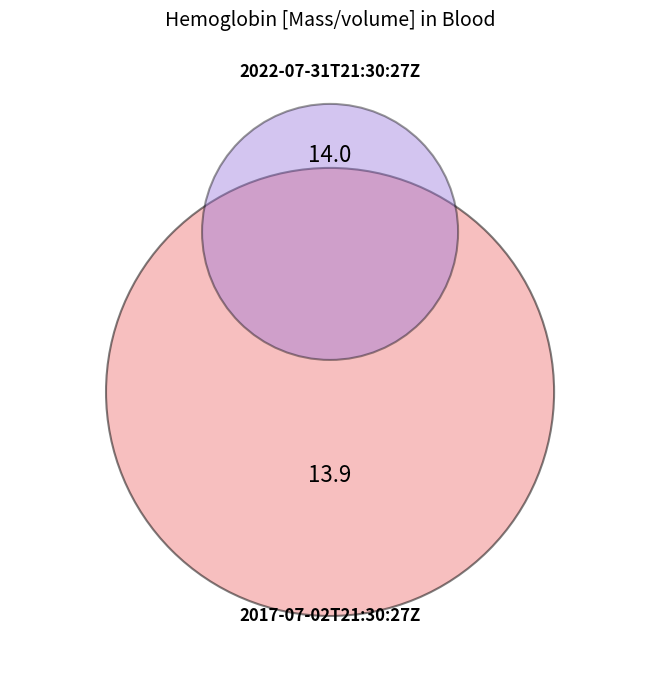

To the nearest percent, what portion does 2022-07-31T21:30:27Z represent?

50%